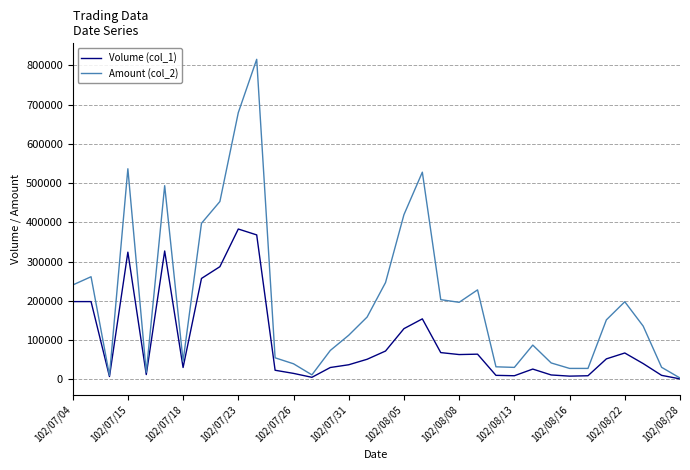

List the series in order of their overall mean, lowest first.

Volume (col_1), Amount (col_2)